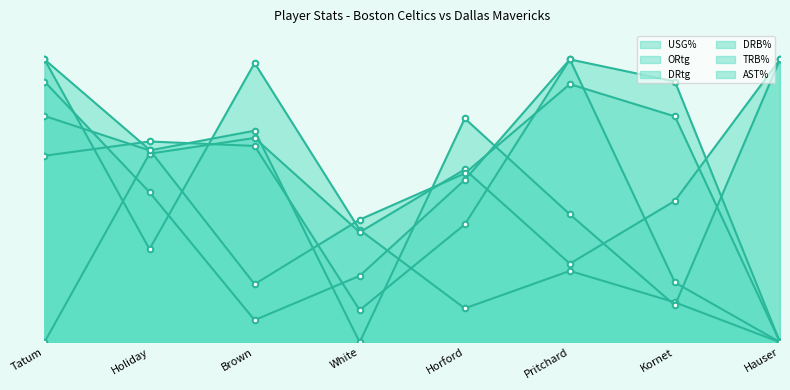

How many values in the AST% series exceed 65?

4